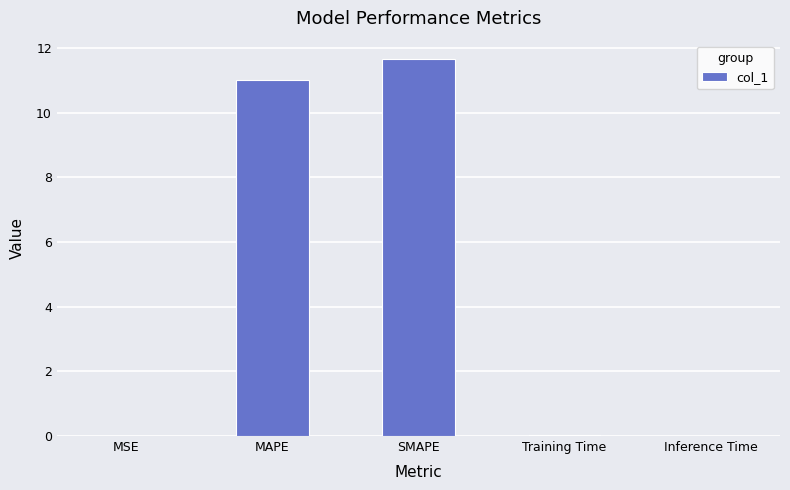

Does the chart contain stacked bars?

No